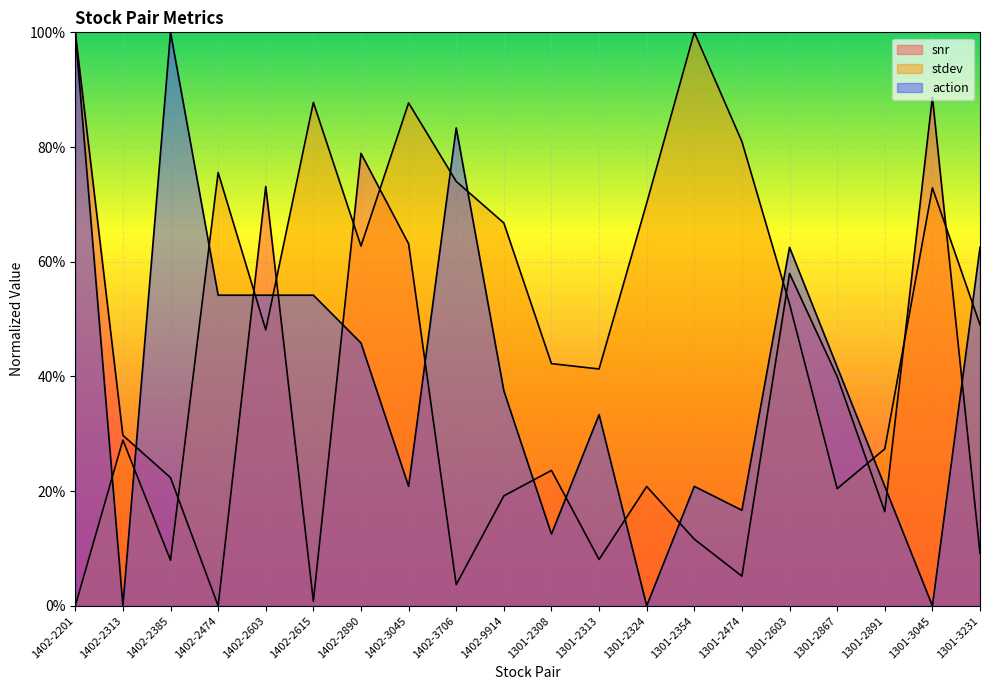

Where is action nearest to the value 0?

1402-2313